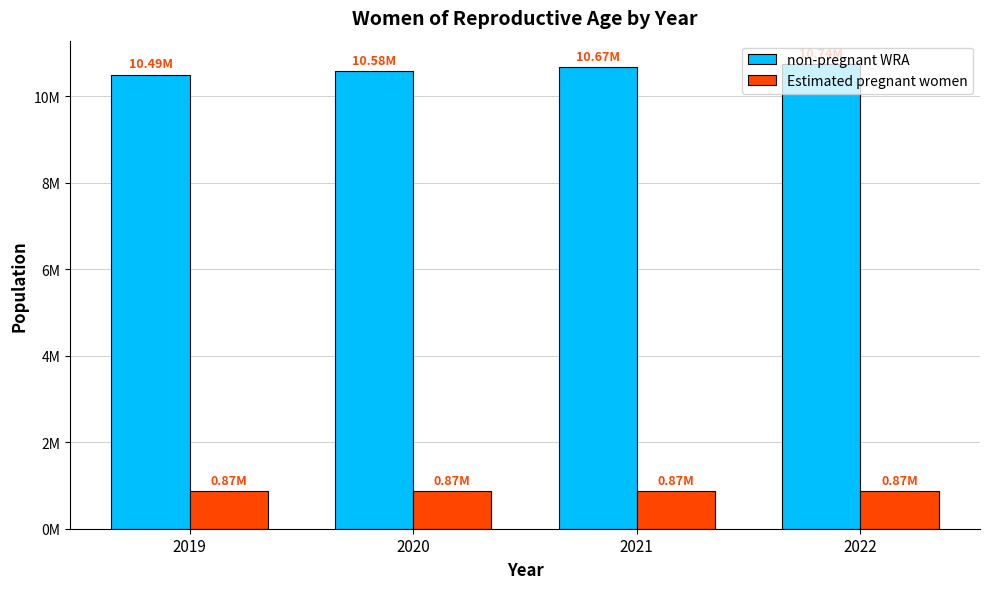

Does the chart contain any negative values?

No